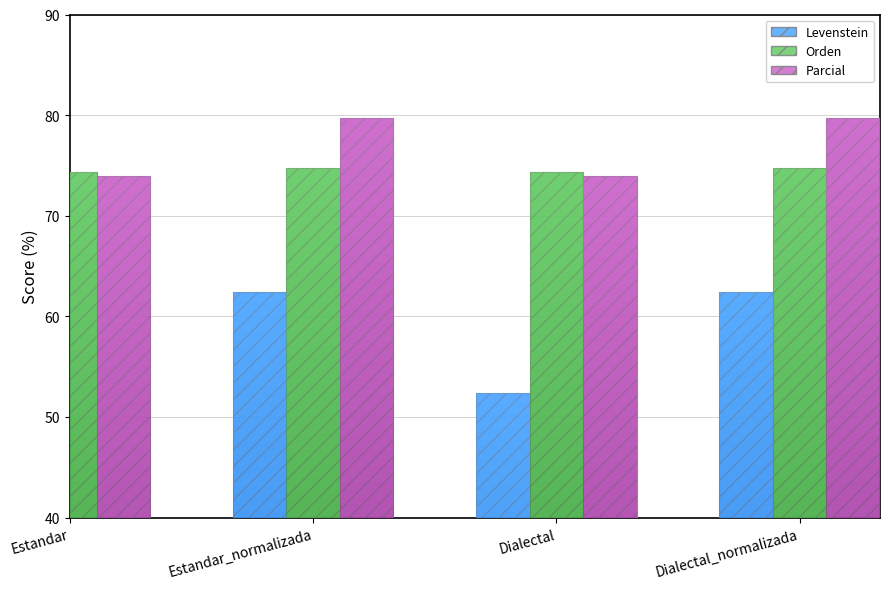

What is the label of the 2nd bar from the right?

Dialectal